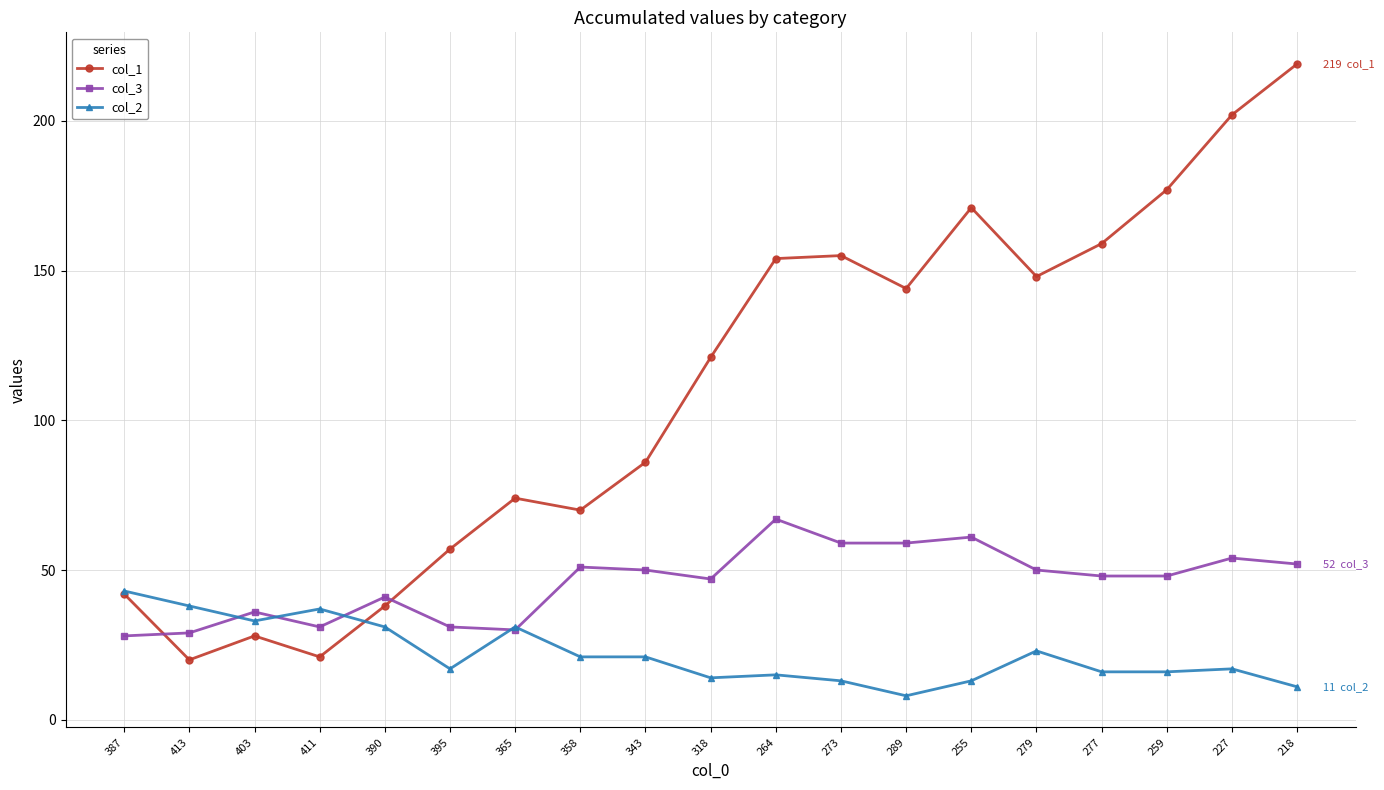

At which label is col_1 closest to 119?

318